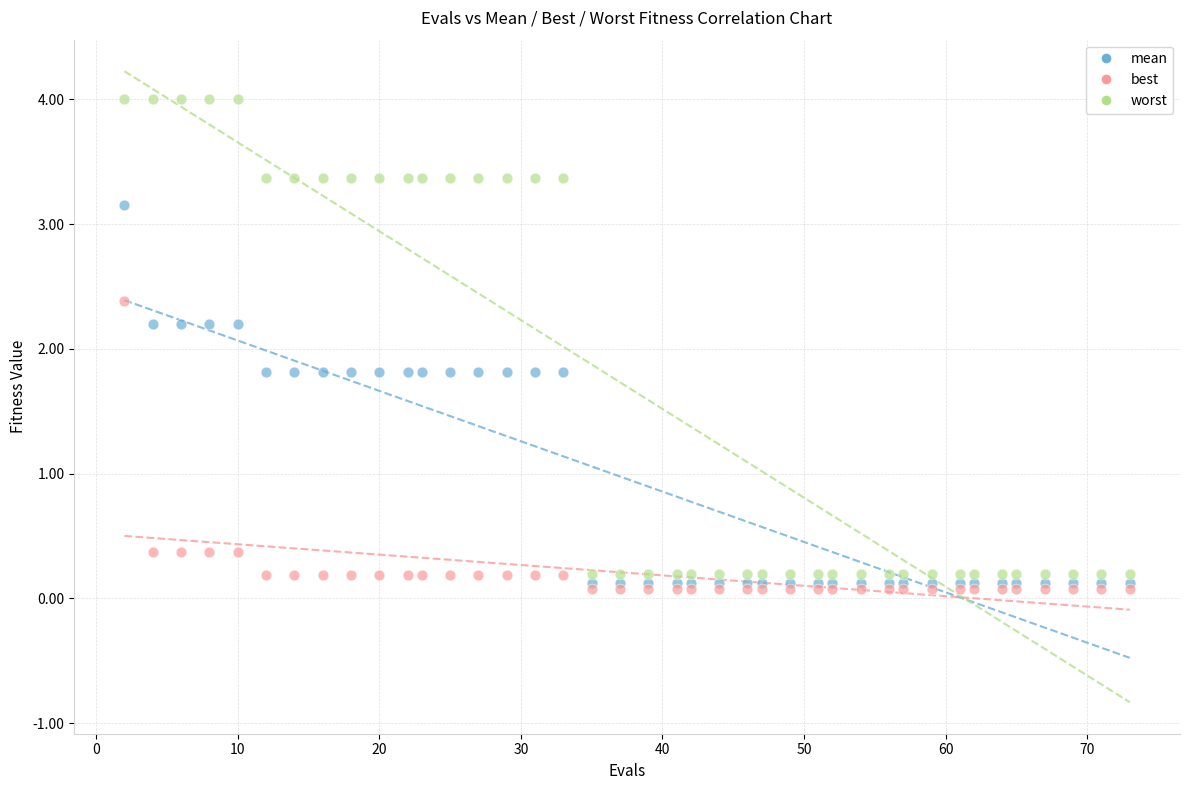

What are all the series names shown in the legend?

mean, best, worst